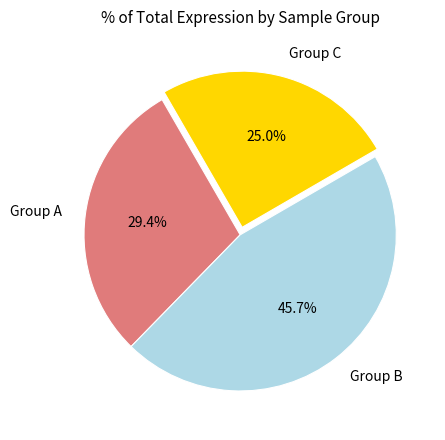

Combined, what portion of the pie is Group B and Group C?

70.6%